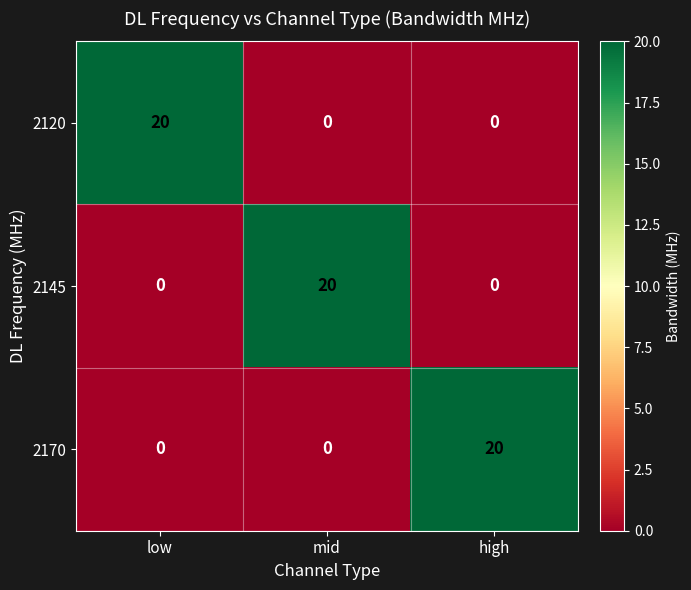

How many values in 2120 are above zero?

1